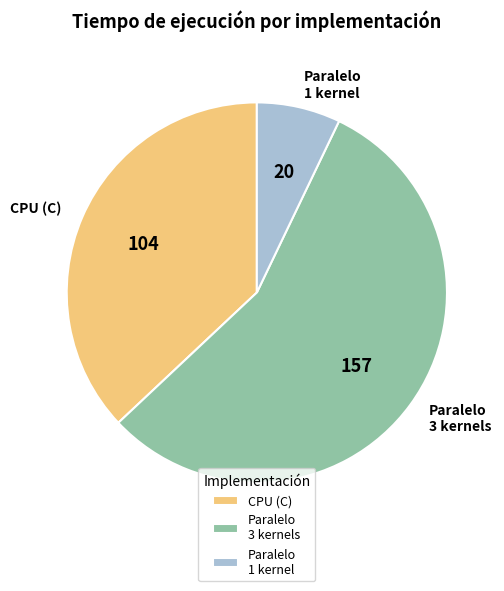

Which category has the biggest portion of the pie?

Paralelo 3 kernels